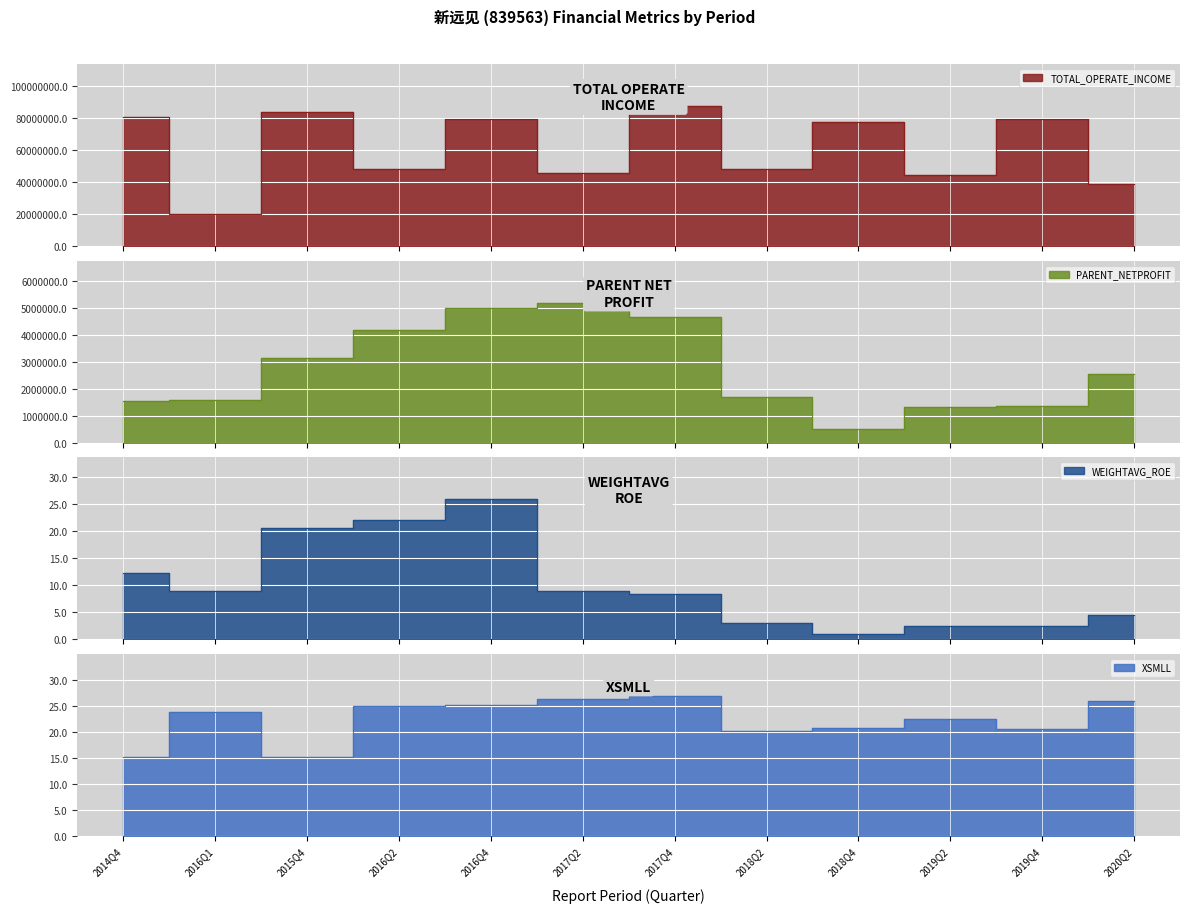

At which category does TOTAL_OPERATE_INCOME reach its first local peak?

2015Q4